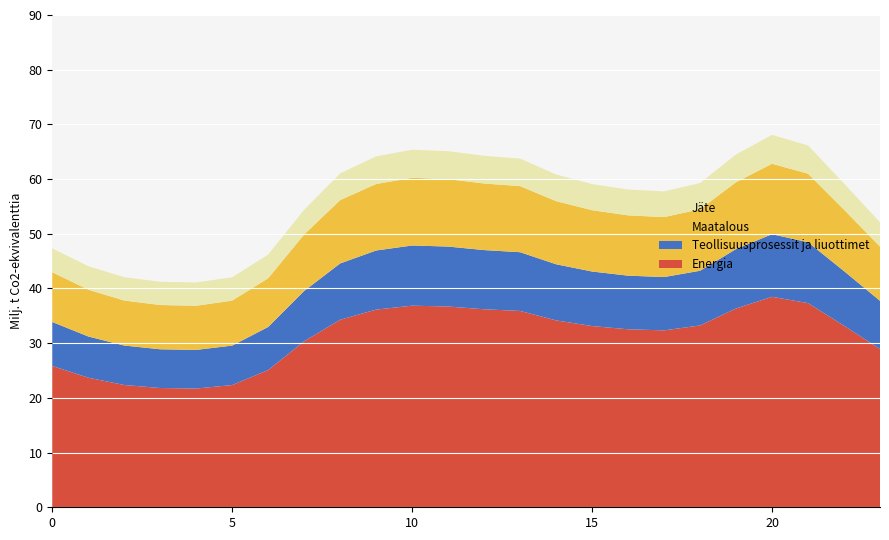

Reading right to left, list all the values displayed in this chart.

Energia: 23=28.9	22=33.2	21=37.3	20=38.5	19=36.3	18=33.2	17=32.3	16=32.5	15=33.1	14=34.2	13=35.9	12=36.2	11=36.7	10=36.9	9=36.1	8=34.3	7=30.4	6=25.1	5=22.3	4=21.7	3=21.8	2=22.4	1=23.7	0=25.8
Teollisuusprosessit ja liuottimet: 23=8.8	22=10.0	21=11.1	20=11.4	19=10.9	18=10.0	17=9.7	16=9.8	15=10.0	14=10.3	13=10.7	12=10.8	11=11.0	10=11.0	9=10.8	8=10.3	7=9.2	6=7.9	5=7.2	4=7.1	3=7.1	2=7.2	1=7.5	0=8.0
Maatalous: 23=9.9	22=11.2	21=12.5	20=12.9	19=12.2	18=11.2	17=11.0	16=11.0	15=11.2	14=11.5	13=12.1	12=12.2	11=12.3	10=12.4	9=12.2	8=11.6	7=10.3	6=8.9	5=8.2	4=8.1	3=8.1	2=8.2	1=8.6	0=9.1
Jaete: 23=4.4	22=4.8	21=5.2	20=5.3	19=5.1	18=4.8	17=4.7	16=4.7	15=4.8	14=4.9	13=5.0	12=5.1	11=5.1	10=5.1	9=5.1	8=4.9	7=4.5	6=4.3	5=4.3	4=4.3	3=4.3	2=4.3	1=4.3	0=4.3